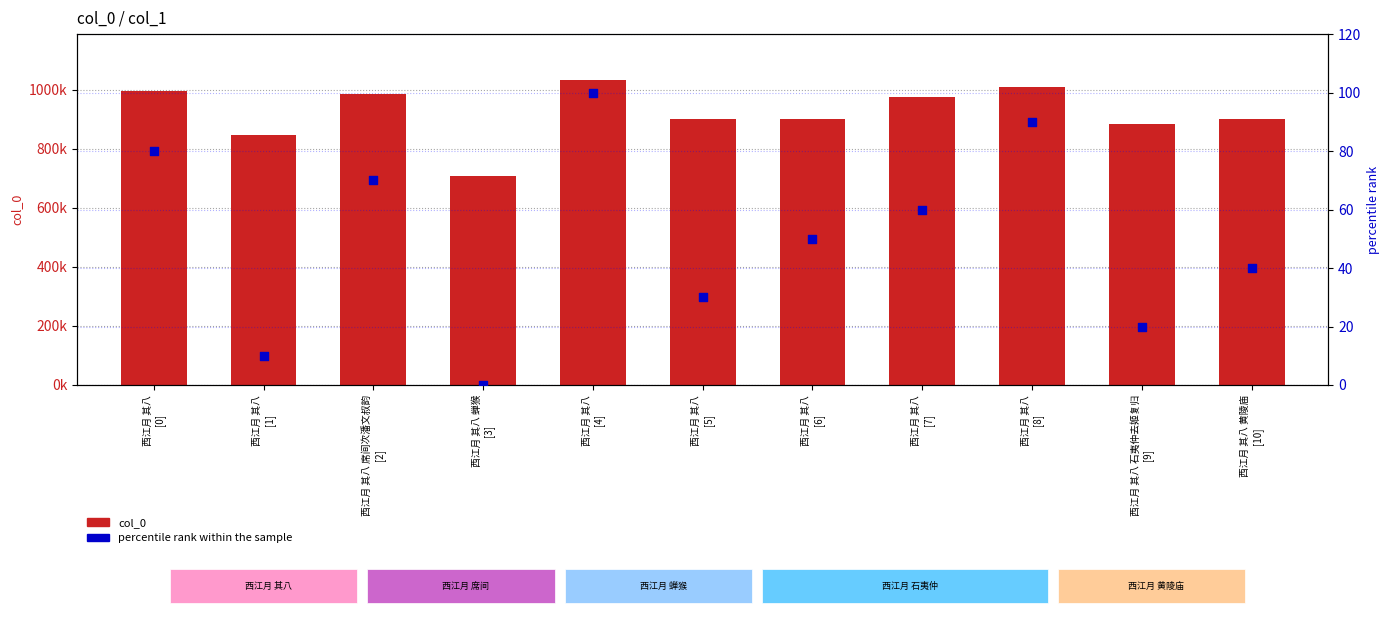

Which series contains the lowest Y value?

percentile rank within the sample